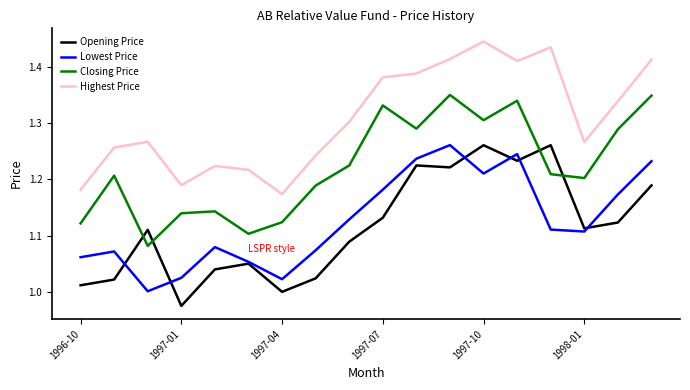

Which series has the largest total across all categories?

Highest Price